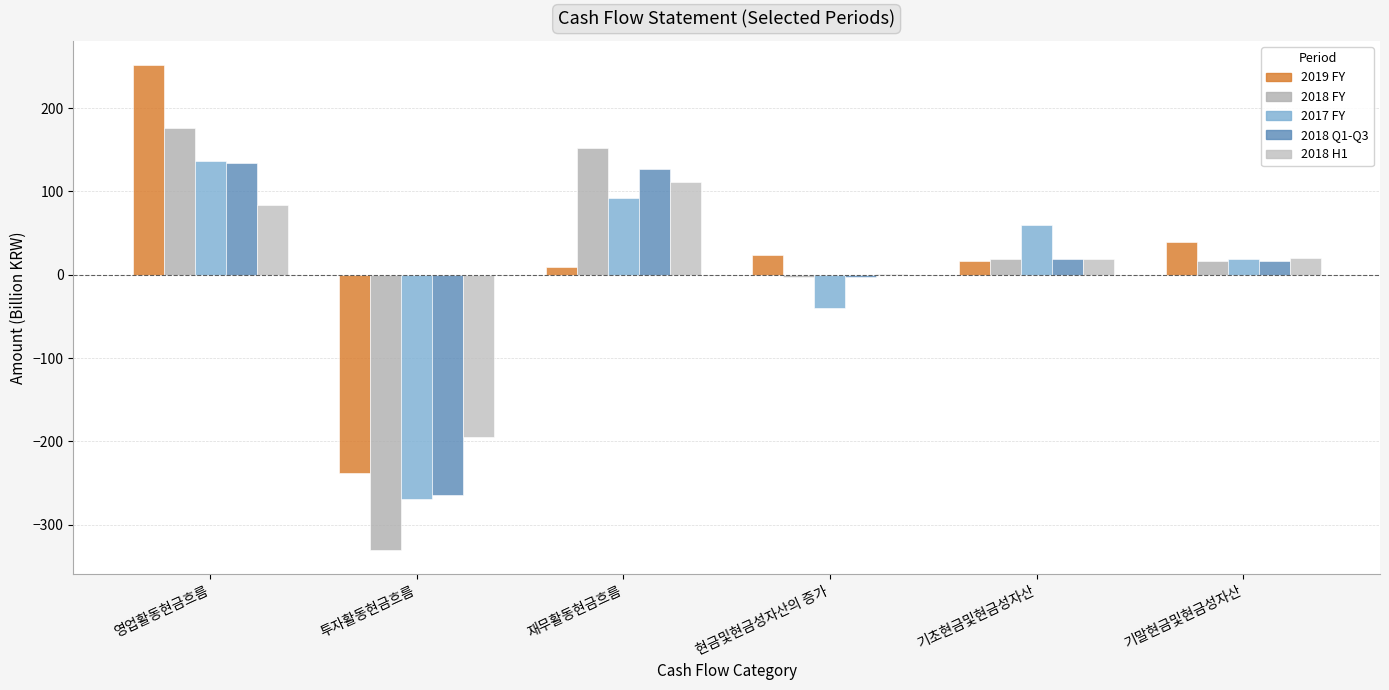

Are the bars grouped side by side (vs. stacked)?

Yes